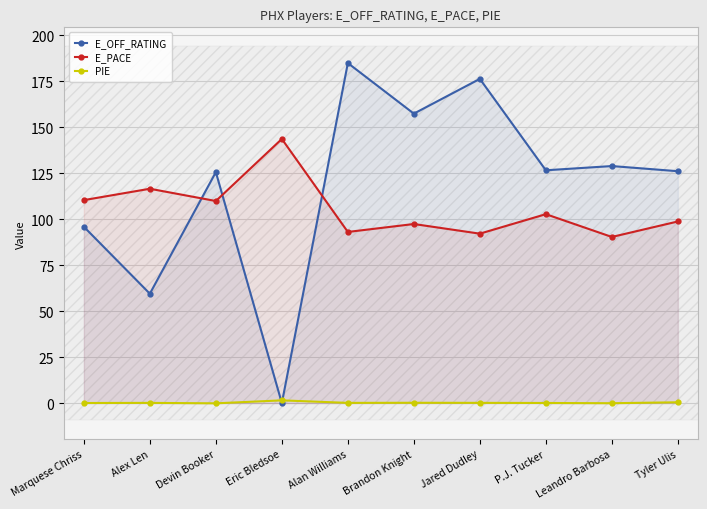

How many data points does each series have?

10